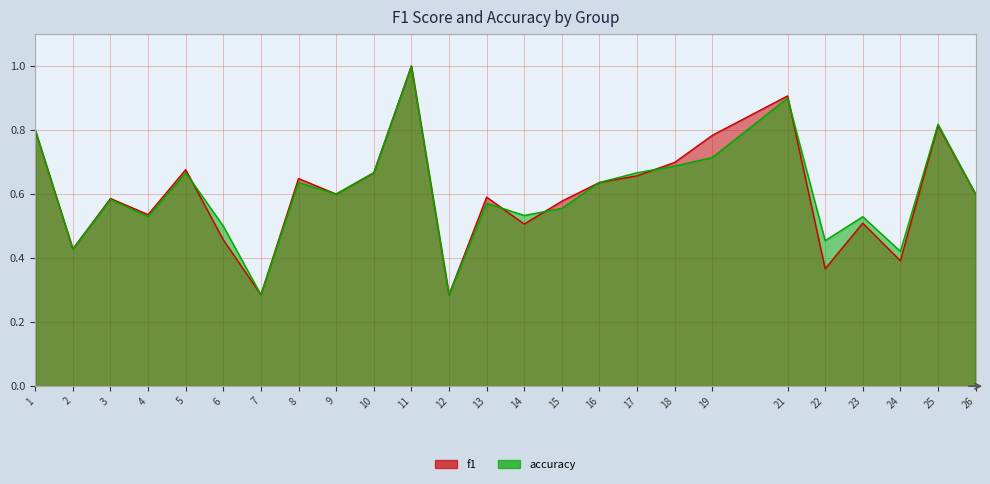

Rank the series at 3 from lowest to highest value.

accuracy, f1